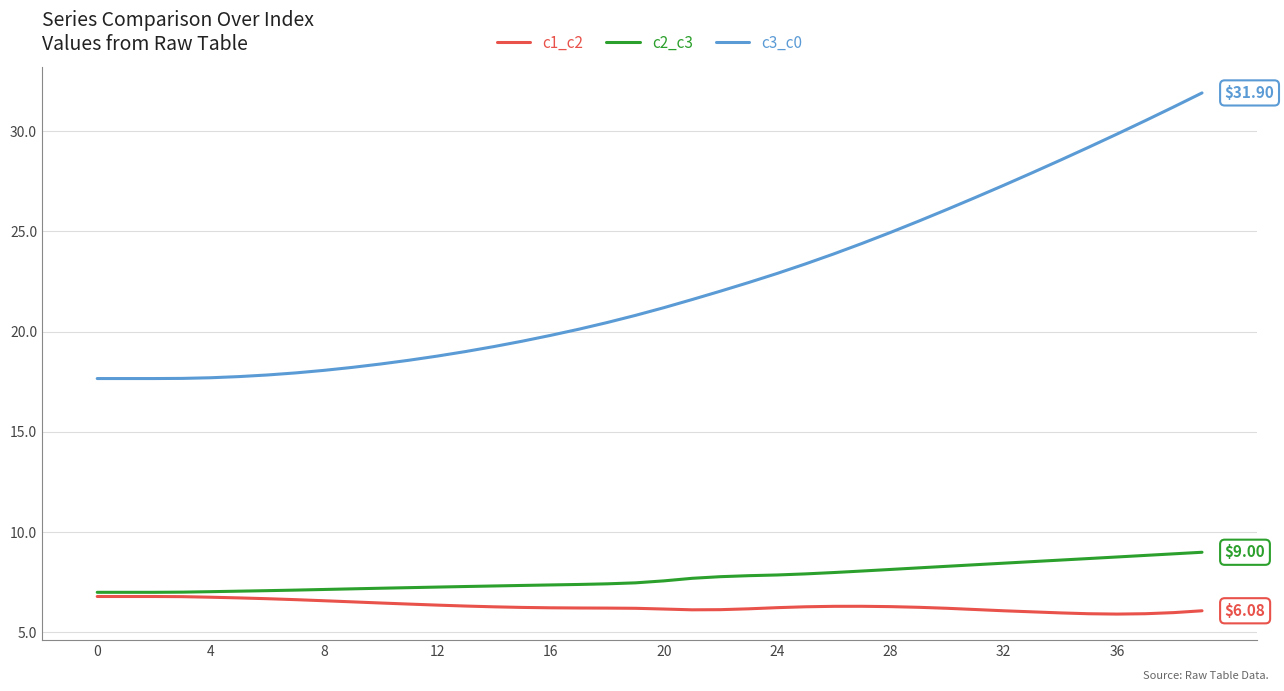

List the series in order of their peak value, lowest first.

c1_c2, c2_c3, c3_c0